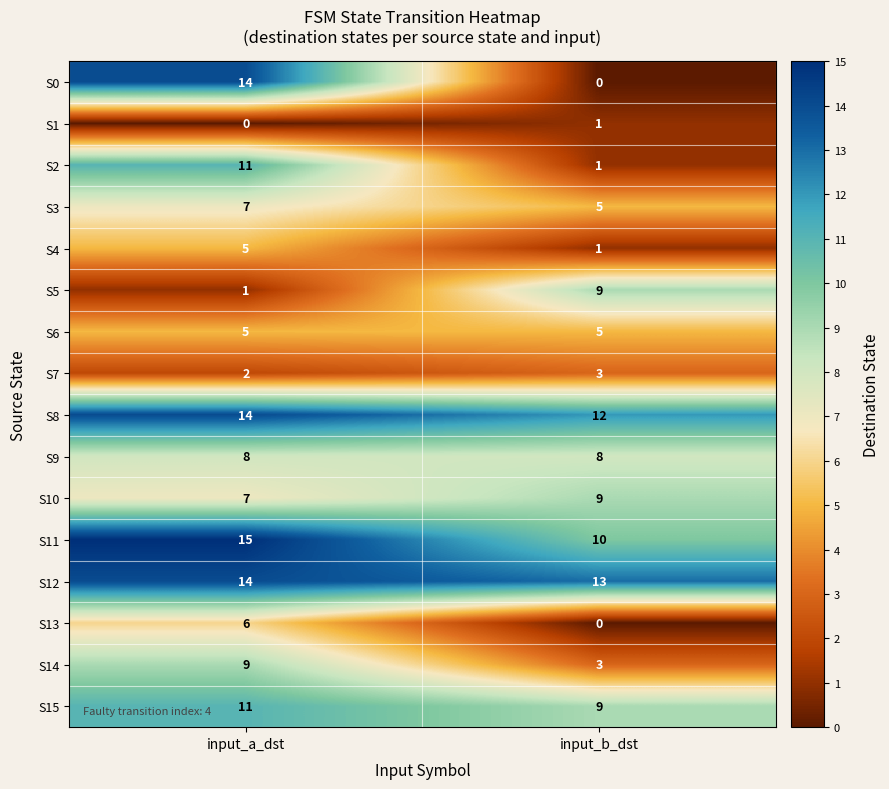

What is the average value of the S8 series?

13